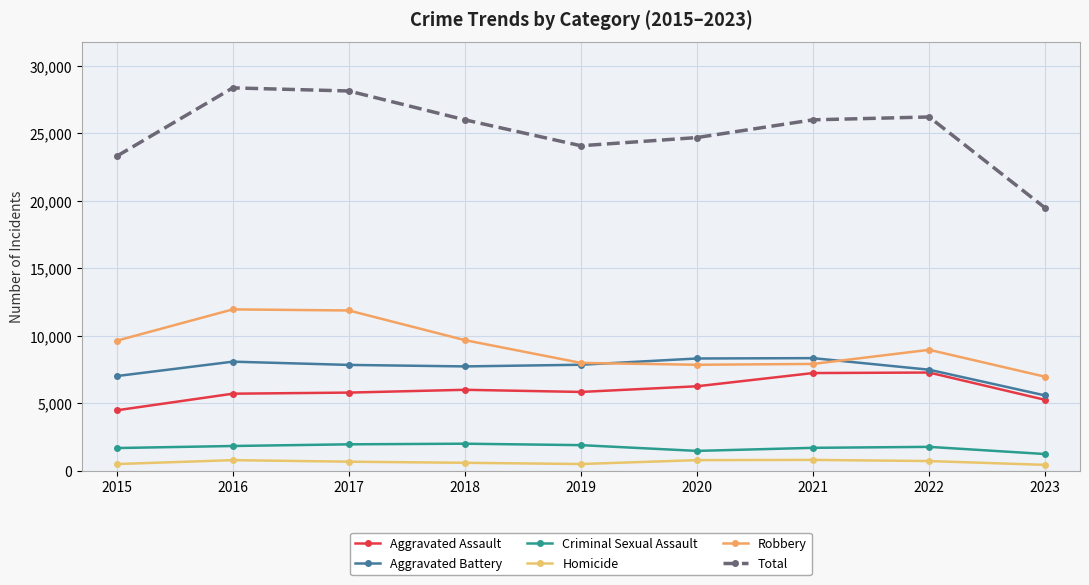

Reading right to left, list all the values displayed in this chart.

Aggravated Assault: 2023=5254	2022=7280	2021=7242	2020=6262	2019=5841	2018=6001	2017=5793	2016=5712	2015=4480
Aggravated Battery: 2023=5580	2022=7489	2021=8347	2020=8321	2019=7857	2018=7734	2017=7845	2016=8086	2015=7018
Criminal Sexual Assault: 2023=1239	2022=1771	2021=1699	2020=1472	2019=1898	2018=2005	2017=1959	2016=1835	2015=1683
Homicide: 2023=435	2022=719	2021=804	2020=787	2019=498	2018=589	2017=672	2016=786	2015=496
Robbery: 2023=6969	2022=8964	2021=7918	2020=7855	2019=7995	2018=9681	2017=11880	2016=11960	2015=9638
Total: 2023=19477	2022=26223	2021=26010	2020=24697	2019=24089	2018=26010	2017=28149	2016=28379	2015=23315